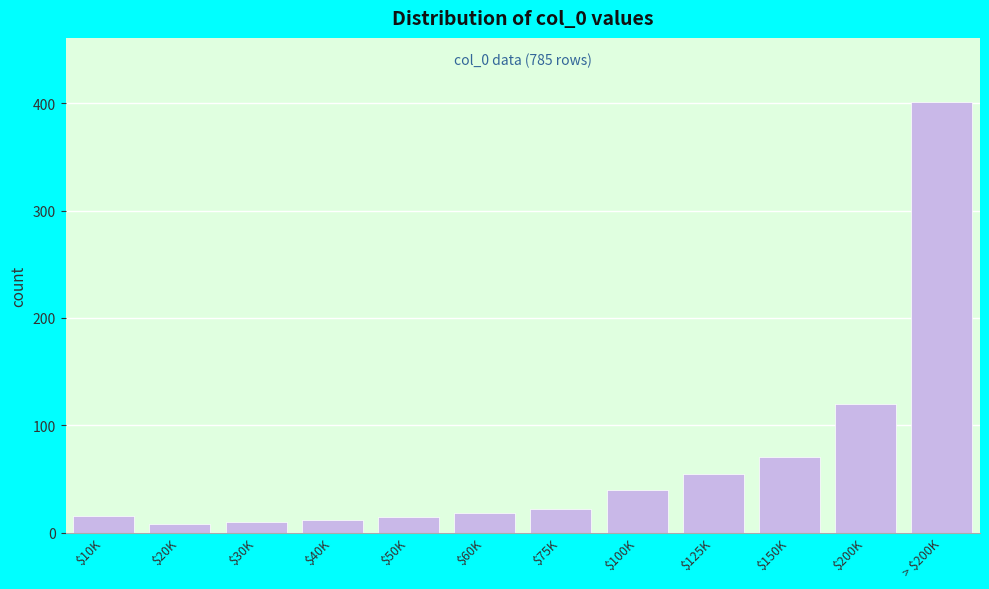

What is the label of the 4th bar from the left?

$40K